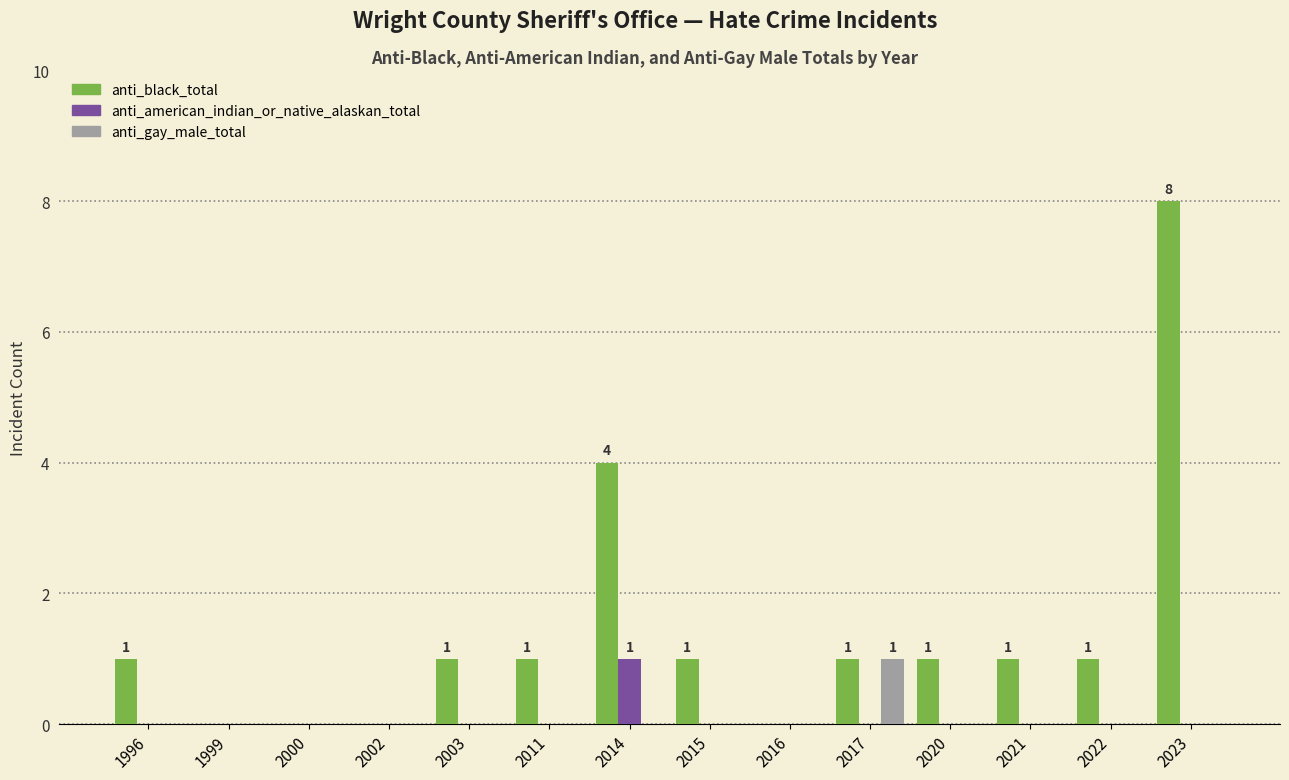

Reading left to right, what are all the values shown in this chart?

anti_black_total: 1	0	0	0	1	1	4	1	0	1	1	1	1	8
anti_american_indian_or_native_alaskan_total: 0	0	0	0	0	0	1	0	0	0	0	0	0	0
anti_gay_male_total: 0	0	0	0	0	0	0	0	0	1	0	0	0	0